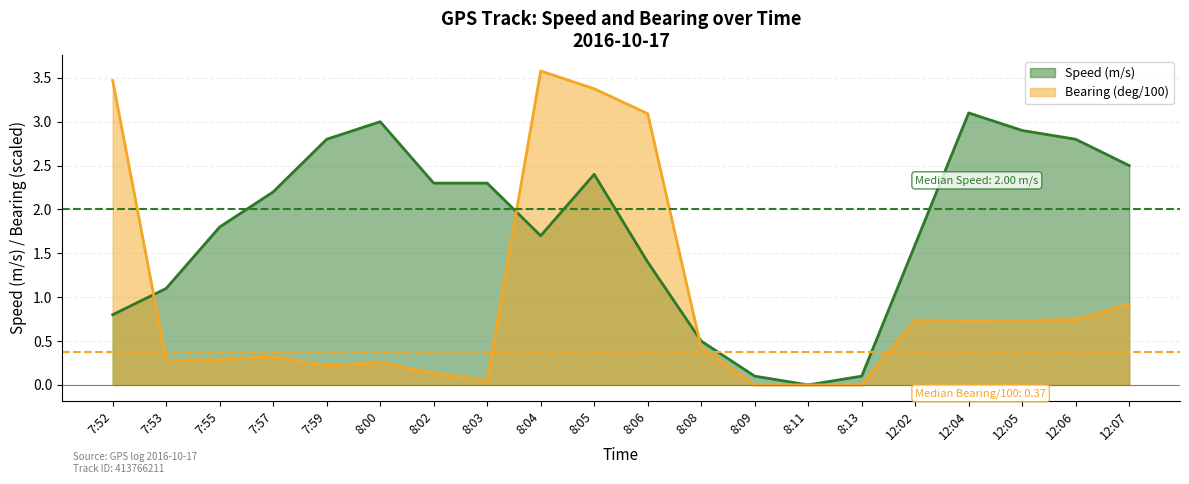

At how many categories does at least one series exceed 0?

19